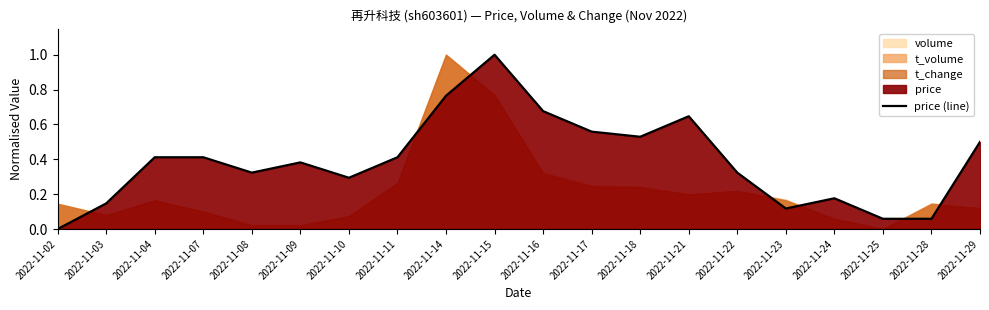

Reading right to left, list all the values displayed in this chart.

0.5	0.1	0.1	0.2	0.1	0.3	0.6	0.5	0.6	0.7	1.0	0.8	0.4	0.3	0.4	0.3	0.4	0.4	0.1	0.0